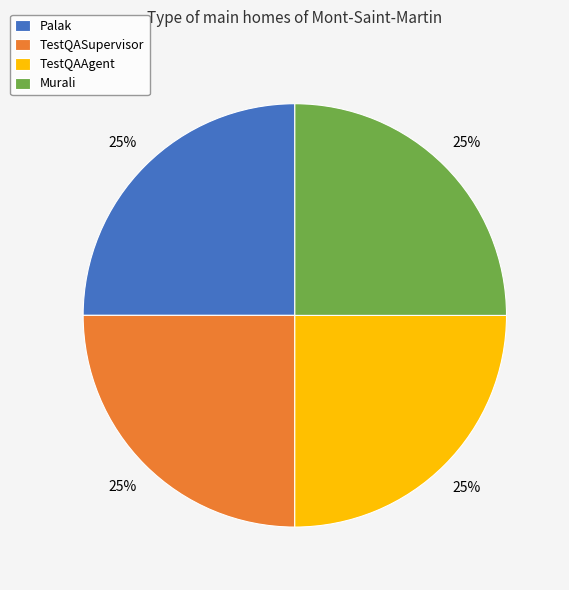

True or false: Palak accounts for 25% of the total.

True